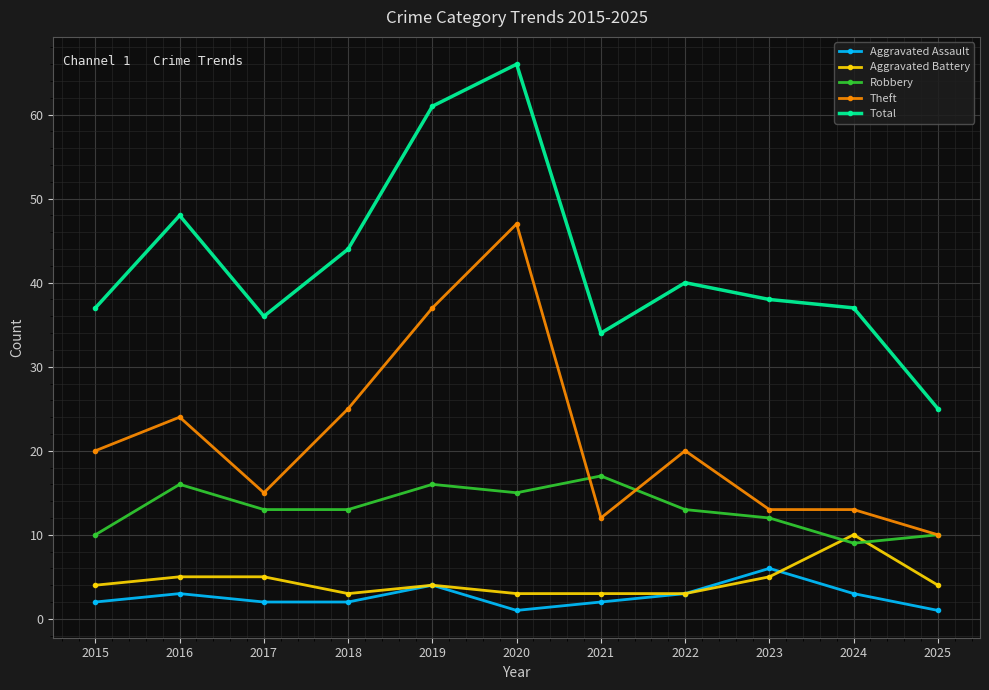

Reading left to right, list all the values displayed in this chart.

Aggravated Assault: 2015=2	2016=3	2017=2	2018=2	2019=4	2020=1	2021=2	2022=3	2023=6	2024=3	2025=1
Aggravated Battery: 2015=4	2016=5	2017=5	2018=3	2019=4	2020=3	2021=3	2022=3	2023=5	2024=10	2025=4
Robbery: 2015=10	2016=16	2017=13	2018=13	2019=16	2020=15	2021=17	2022=13	2023=12	2024=9	2025=10
Theft: 2015=20	2016=24	2017=15	2018=25	2019=37	2020=47	2021=12	2022=20	2023=13	2024=13	2025=10
Total: 2015=37	2016=48	2017=36	2018=44	2019=61	2020=66	2021=34	2022=40	2023=38	2024=37	2025=25